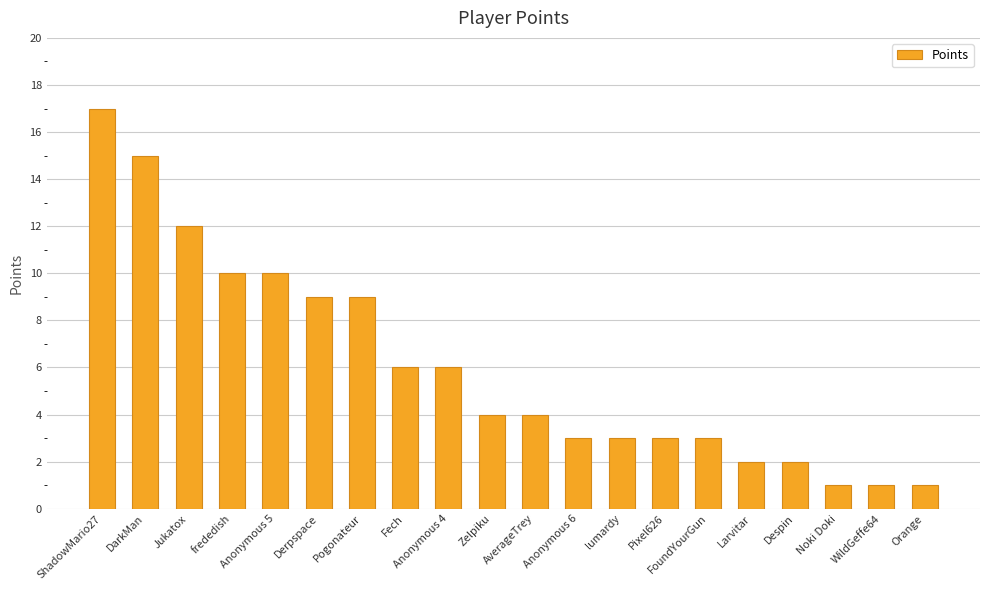

The chart shows a value of 5 at AverageTrey. True or false?

False